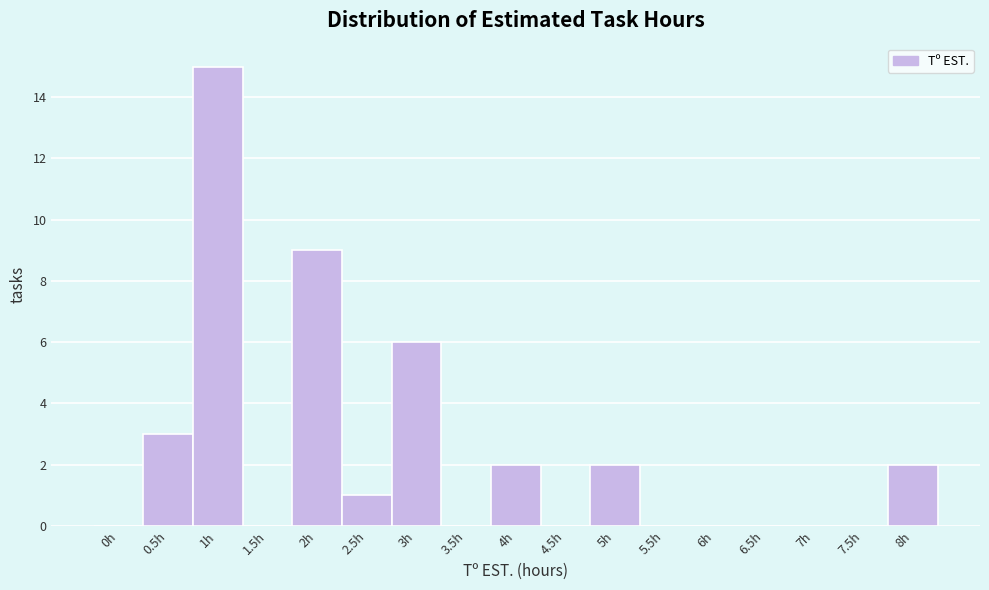

Reading left to right, list all the values displayed in this chart.

0h=0	0.5h=3	1h=15	1.5h=0	2h=9	2.5h=1	3h=6	3.5h=0	4h=2	4.5h=0	5h=2	5.5h=0	6h=0	6.5h=0	7h=0	7.5h=0	8h=2